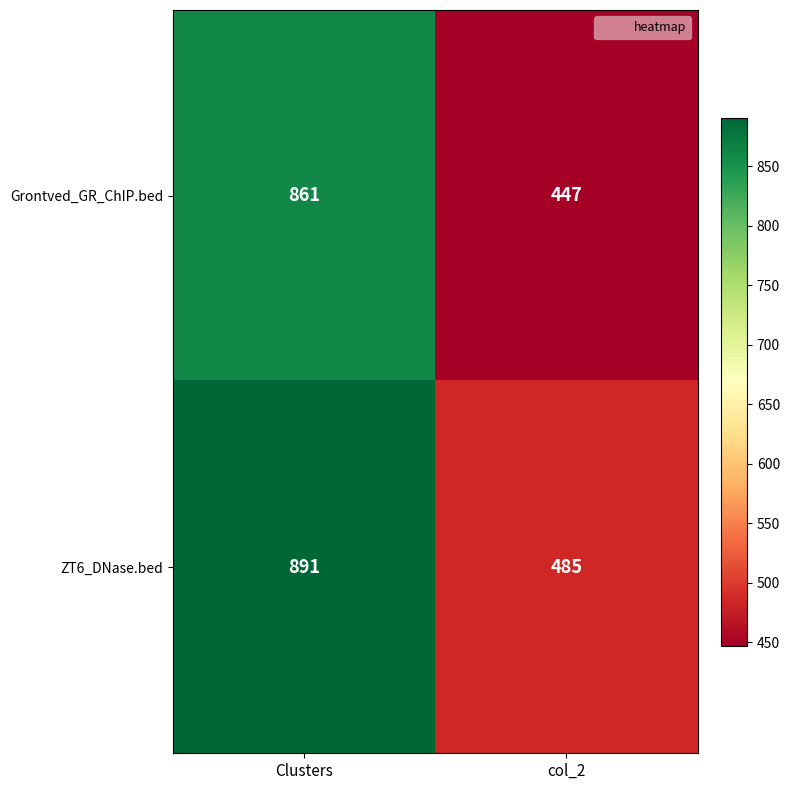

What is the sum of all ZT6_DNase.bed values?

1376